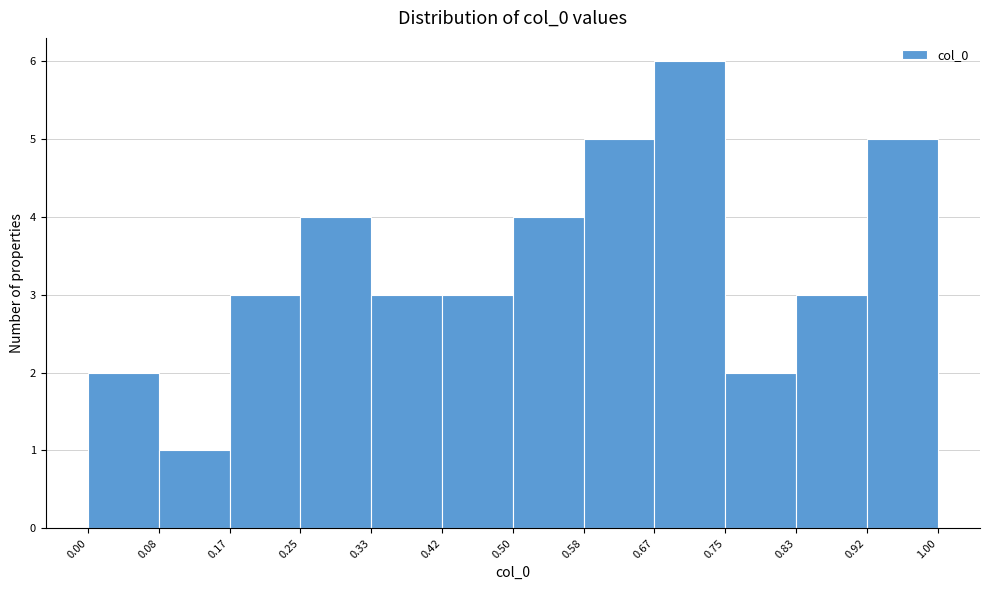

Reading left to right, transcribe this chart: for each bar, give the range it covers on the x-axis and its height. The values are not printed on the chart, so give them approximately, as read against the axis.

0.00 to 0.08: 2
0.08 to 0.17: 1
0.17 to 0.25: 3
0.25 to 0.33: 4
0.33 to 0.42: 3
0.42 to 0.50: 3
0.50 to 0.58: 4
0.58 to 0.67: 5
0.67 to 0.75: 6
0.75 to 0.83: 2
0.83 to 0.92: 3
0.92 to 1.00: 5